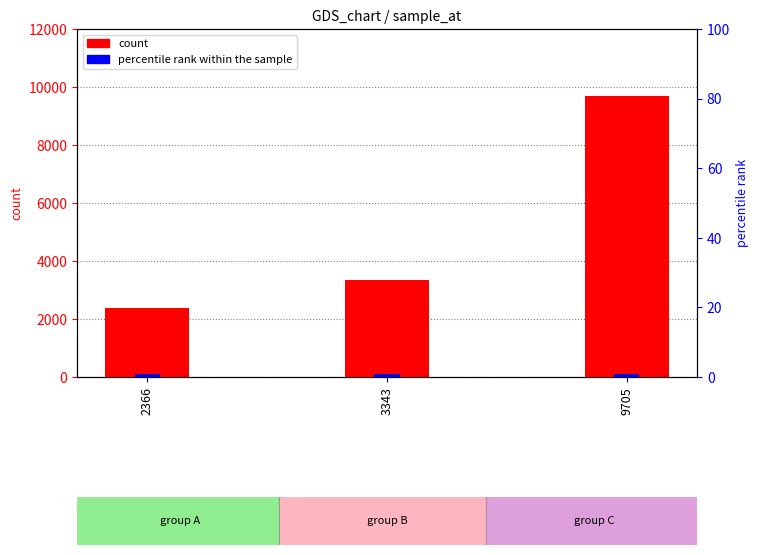

What is the maximum value for count?

9705